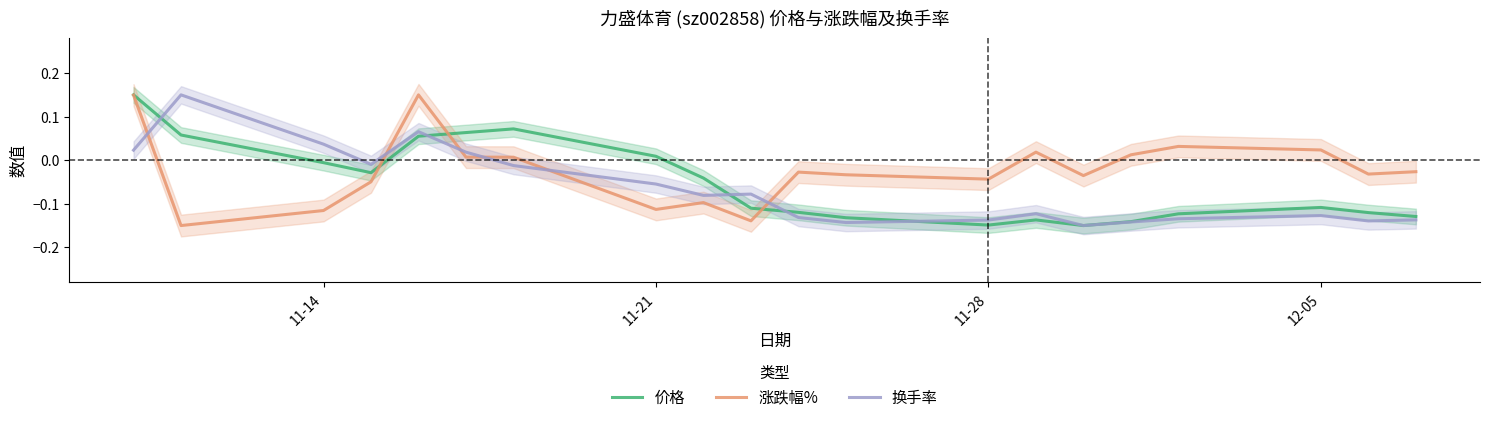

List the series in order of their peak value, lowest first.

价格, 涨跌幅%, 换手率